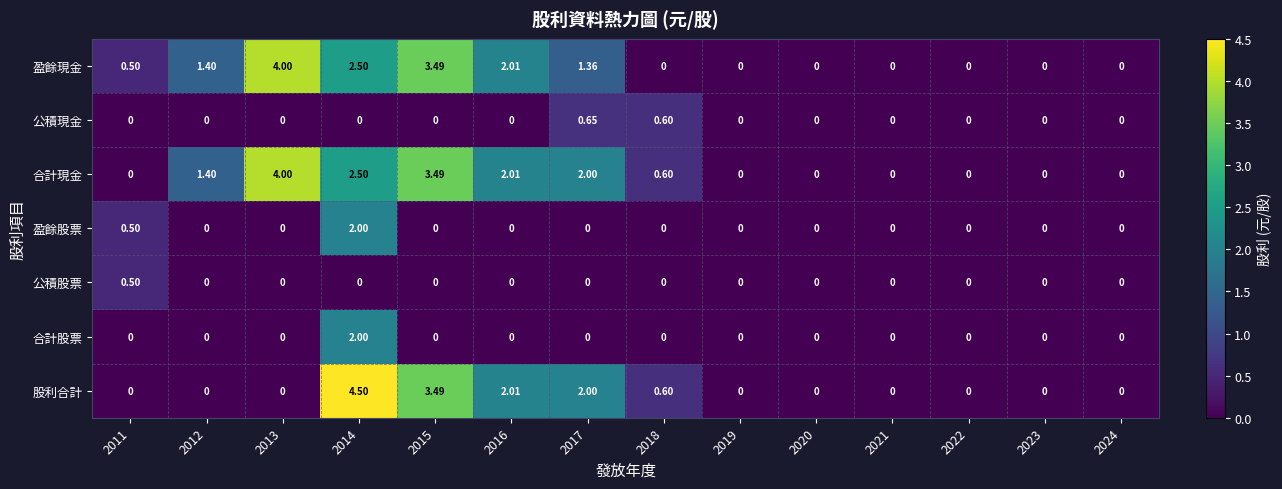

Which series has the largest range (max minus min)?

股利合計